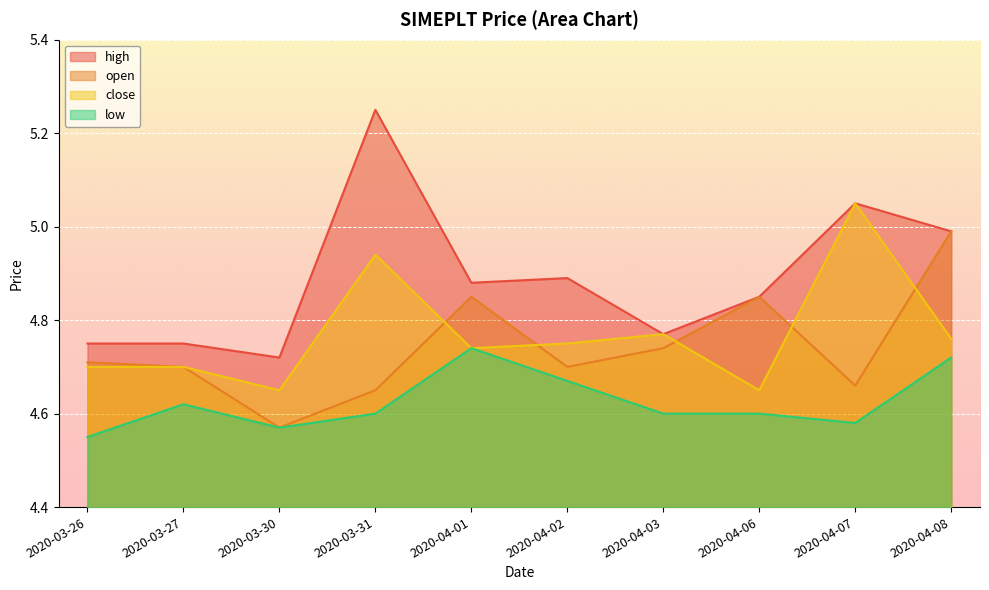

Which has a higher value, 2020-03-27 or 2020-04-07?

2020-04-07